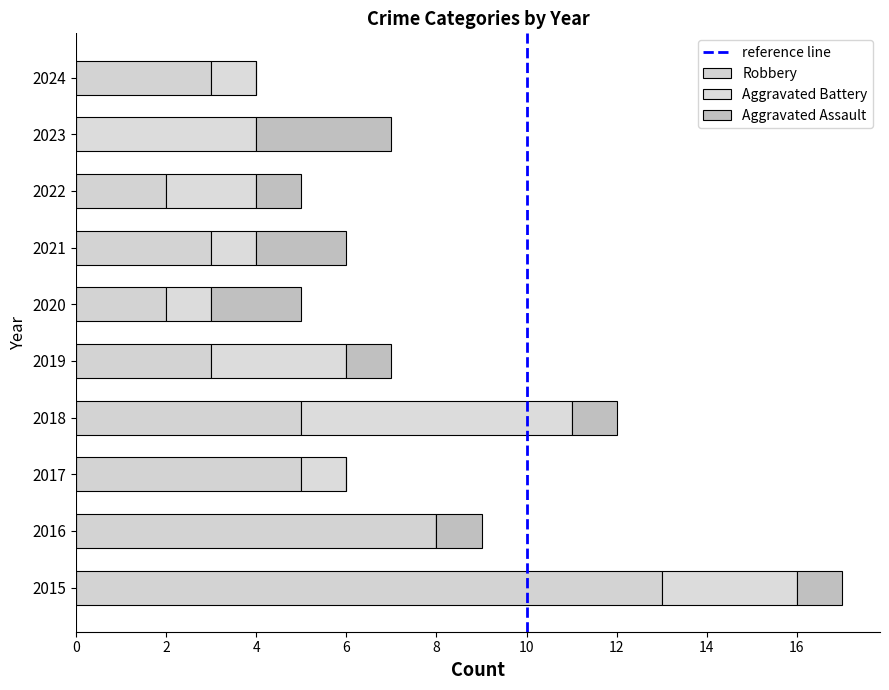

What is the sum of all Aggravated Assault values?

12